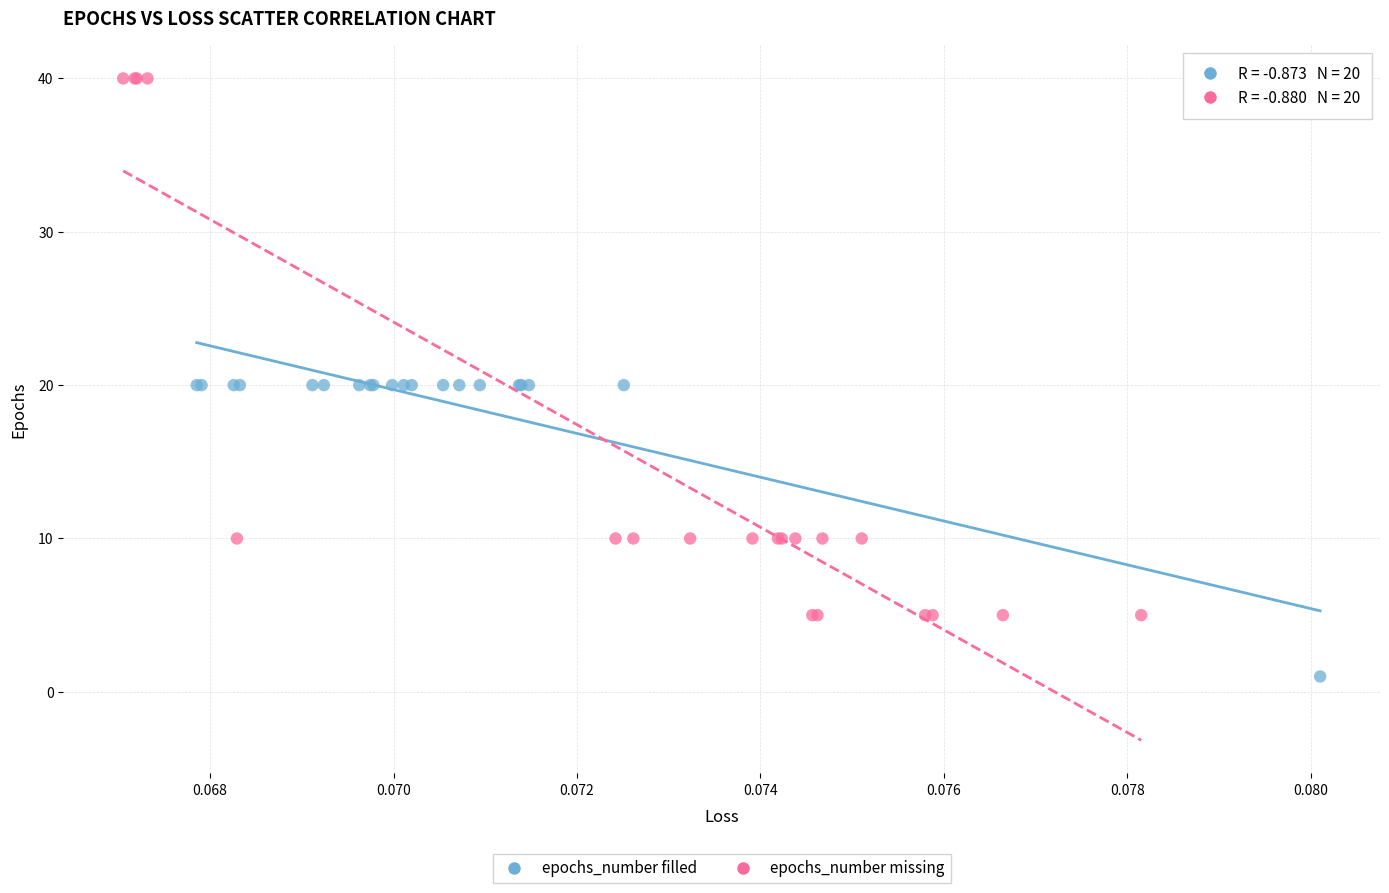

Which series has the largest Y range (max minus min)?

epochs_number missing